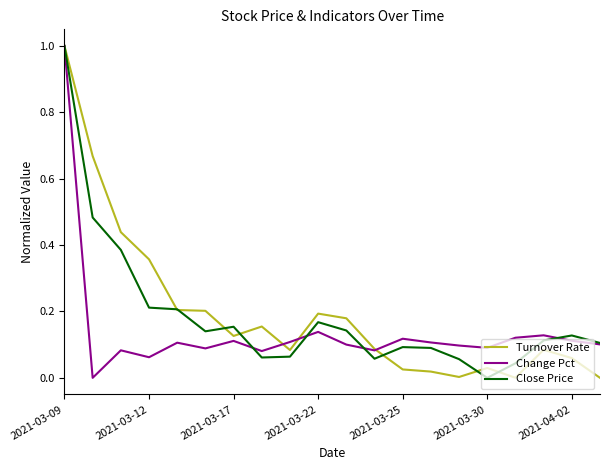

What is the greatest value displayed?

1.0